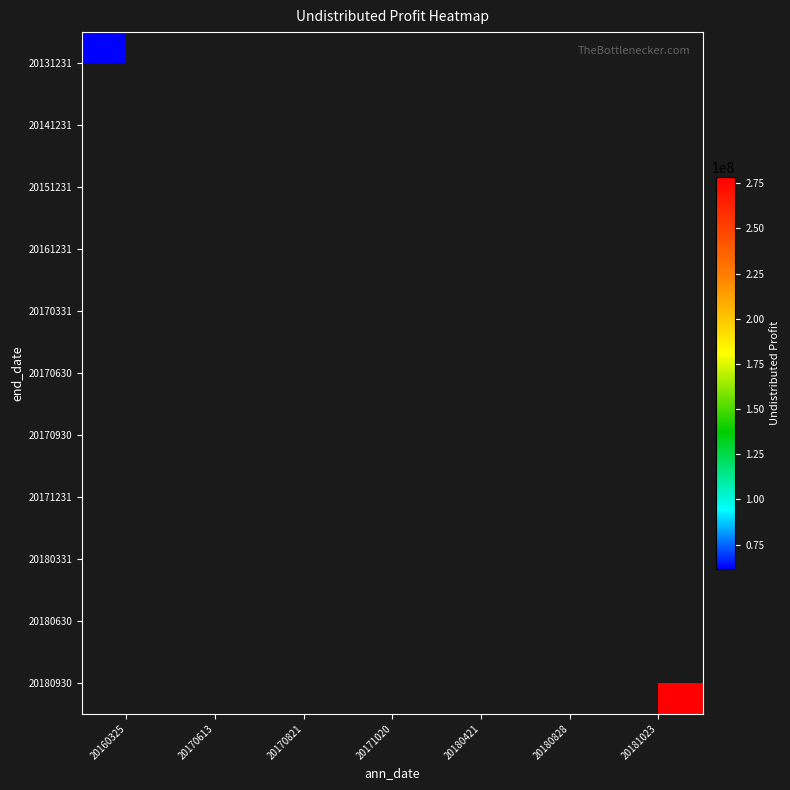

At how many categories does at least one series exceed 156610571?

6